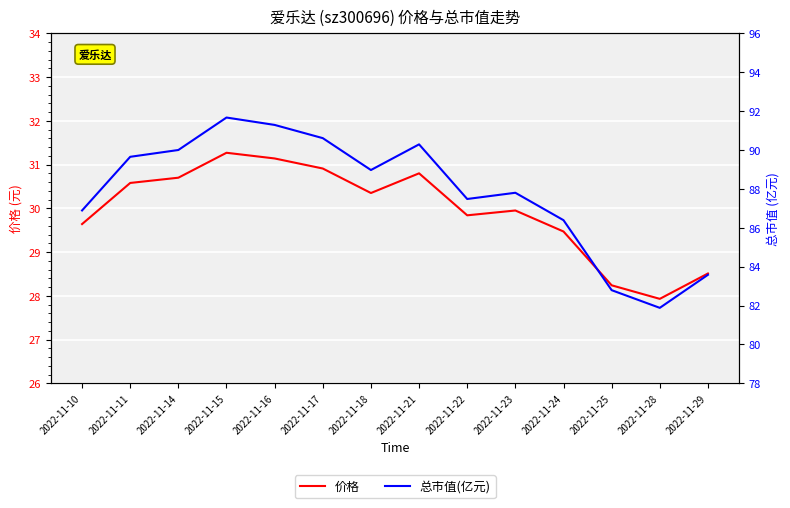

At 2022-11-15, list the series in order from smallest to largest.

价格, 总市值(亿元)